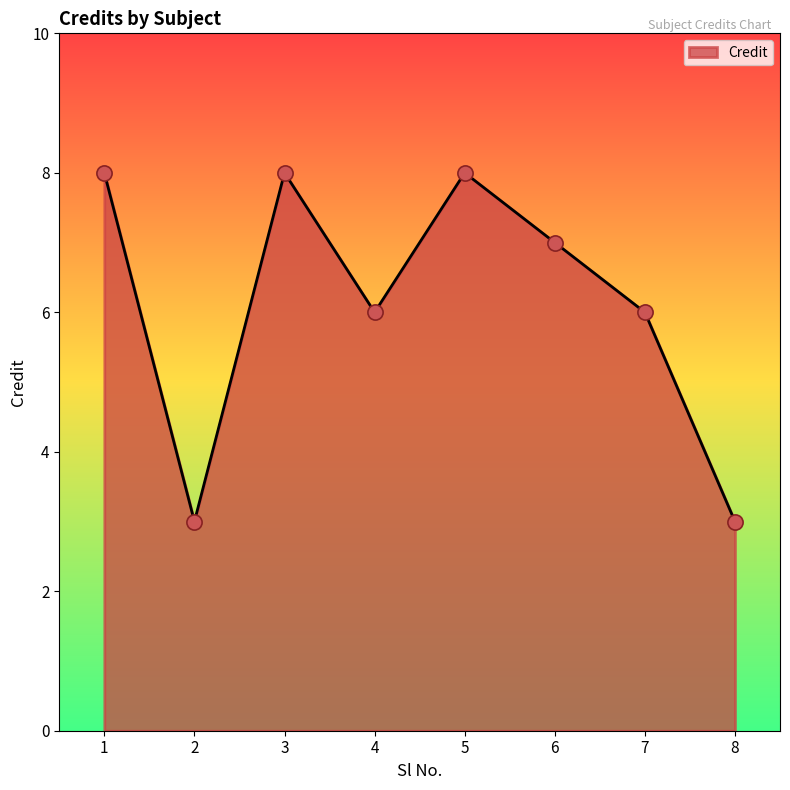

What is the ratio of the value at 4 to the value at 1?

0.8